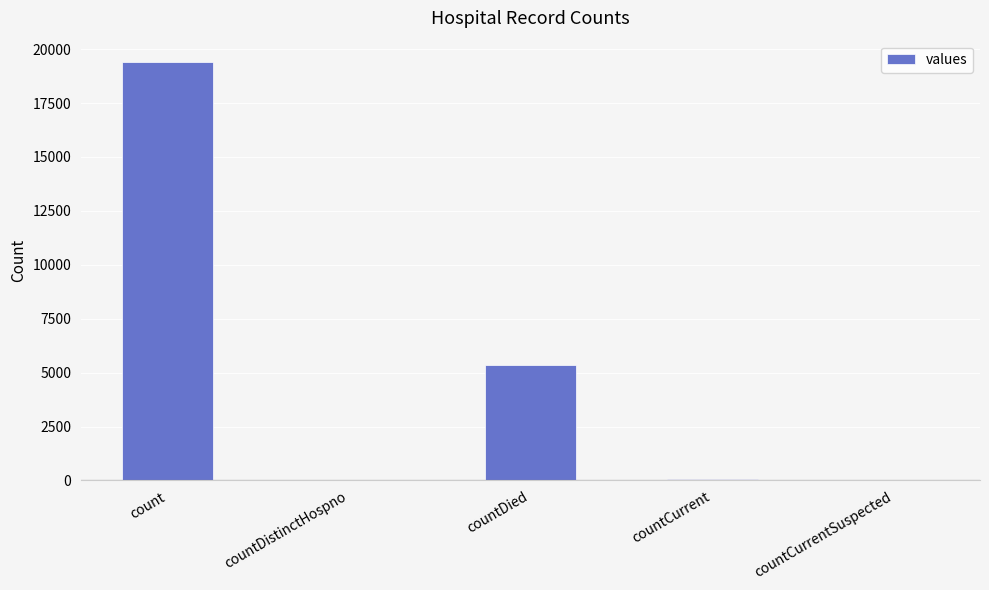

Are the bars horizontal?

No